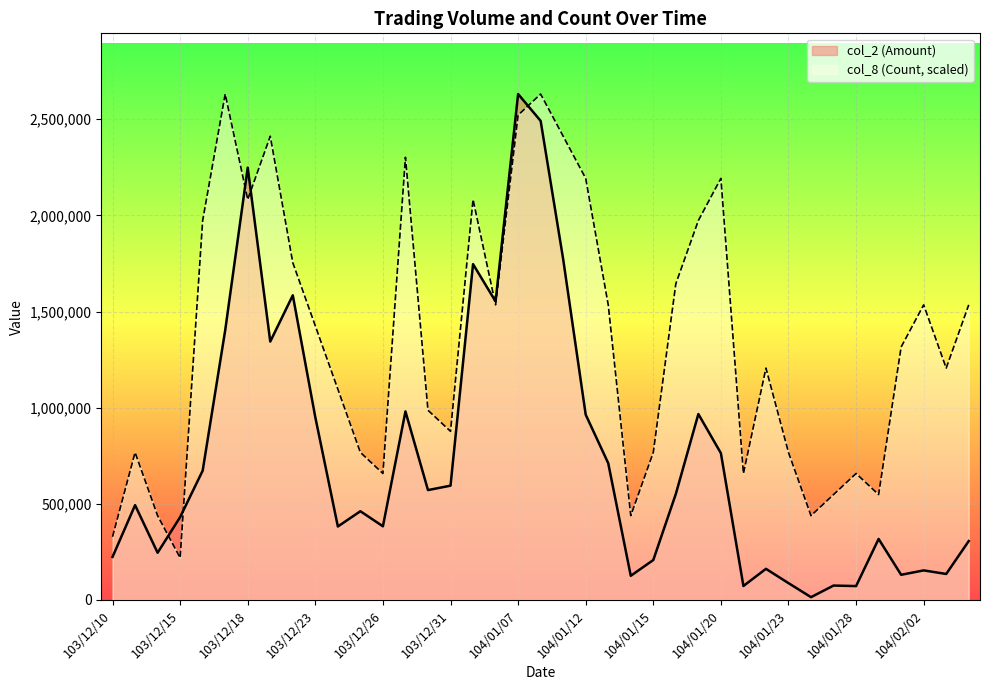

How many lines are shown in the chart?

2